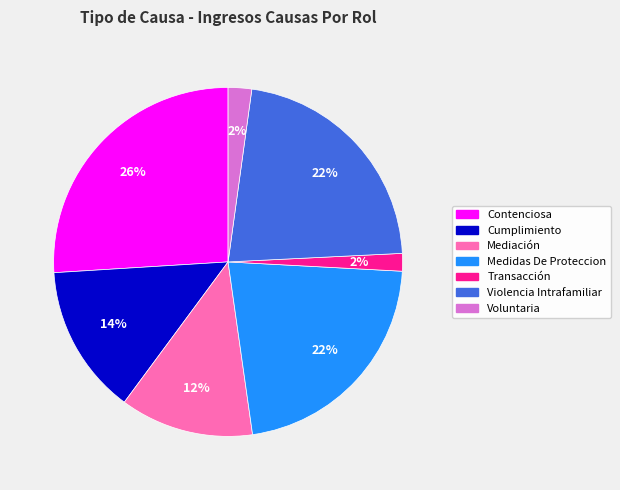

Which has a higher value, Voluntaria or Medidas De Proteccion?

Medidas De Proteccion